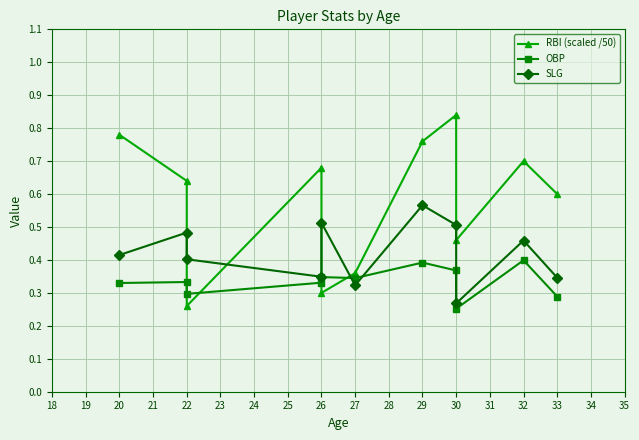

True or false: SLG and OBP intersect in this chart.

True